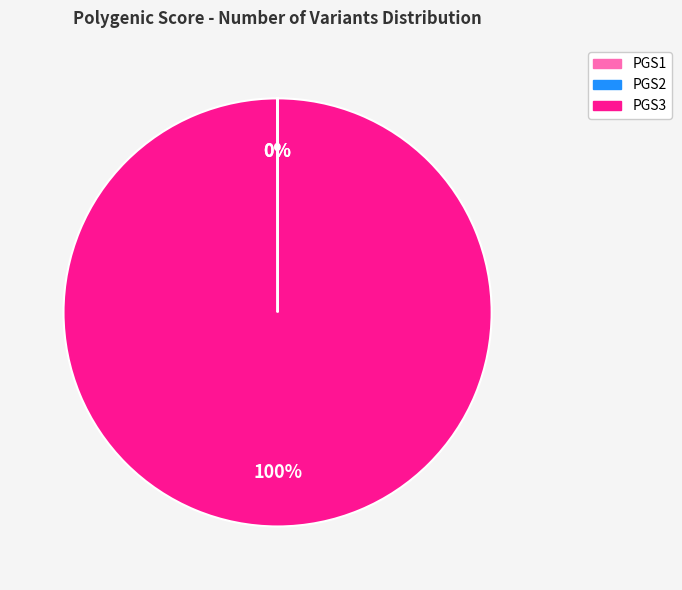

To the nearest percent, what is the difference between the largest and smallest slice percentages?

100%